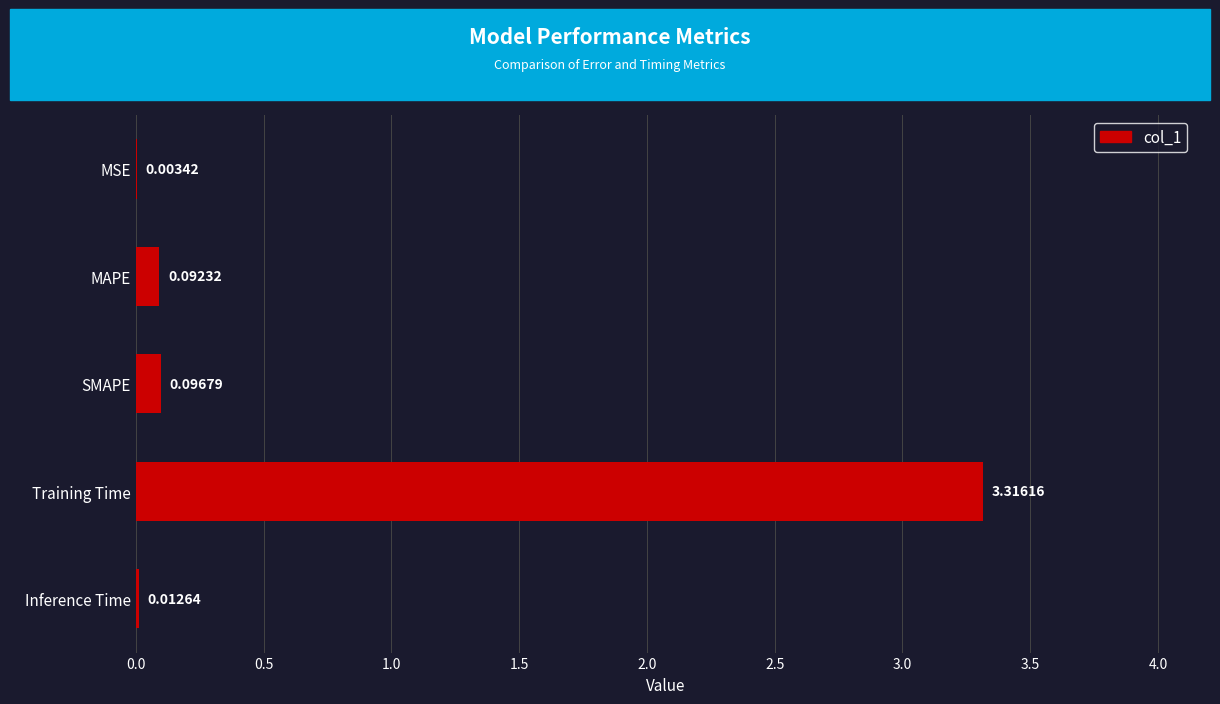

What is the sum of all values?

3.5